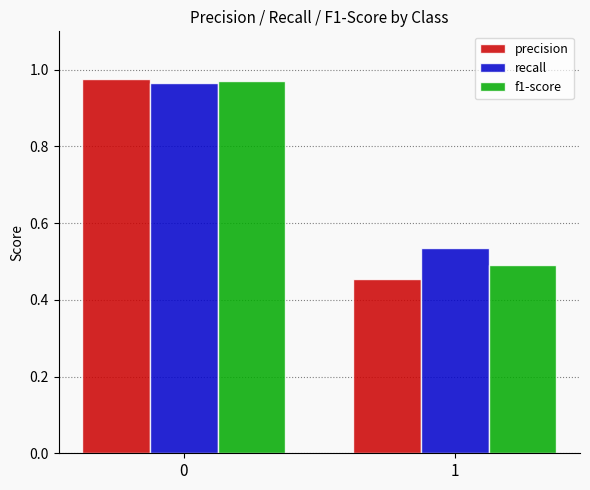

Rank the series by their average value, from lowest to highest.

precision, f1-score, recall